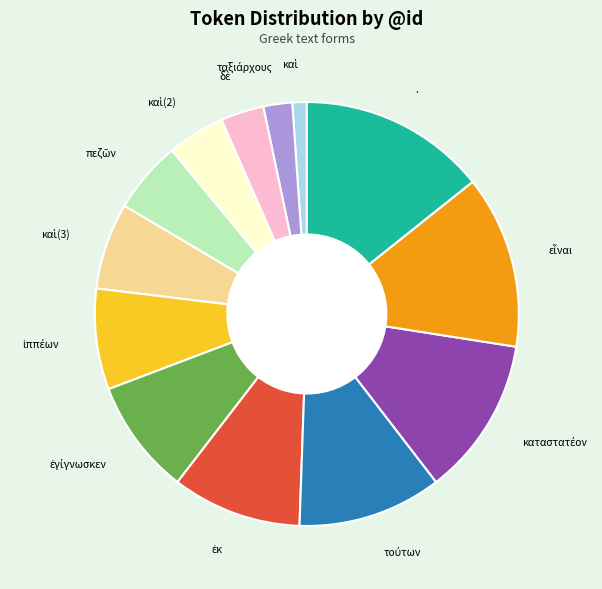

What is the largest slice in the pie chart?

.